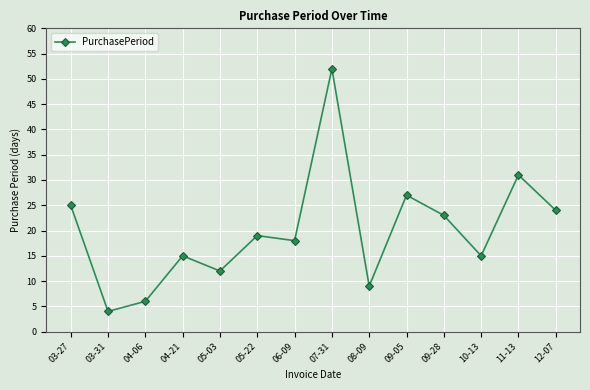

The value at 12-07 is 8. True or false?

False